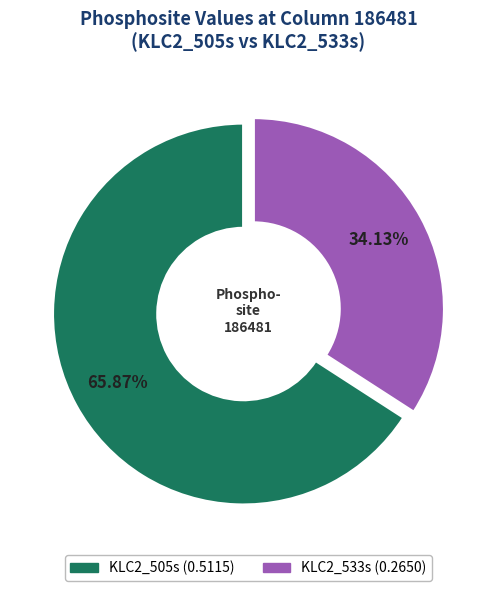

Which has a higher value, KLC2_533s or KLC2_505s?

KLC2_505s